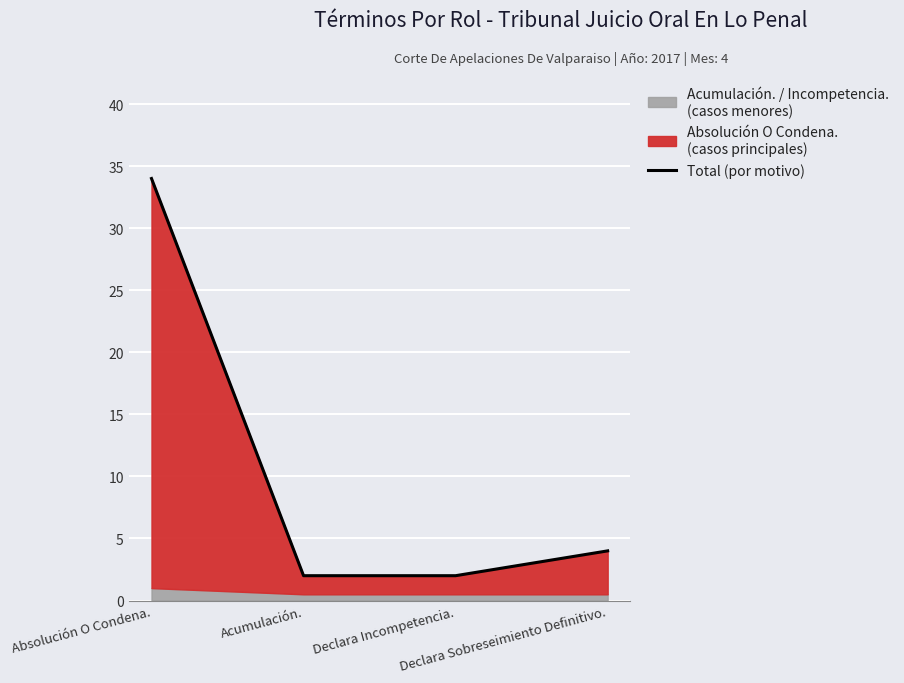

The value at Declara Incompetencia. is 2. True or false?

True